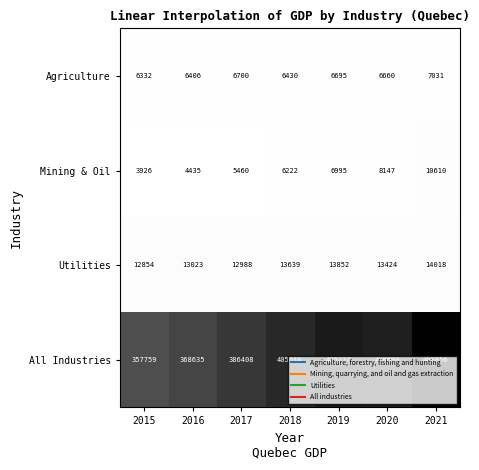

Which label corresponds to the largest value in the chart?

2021